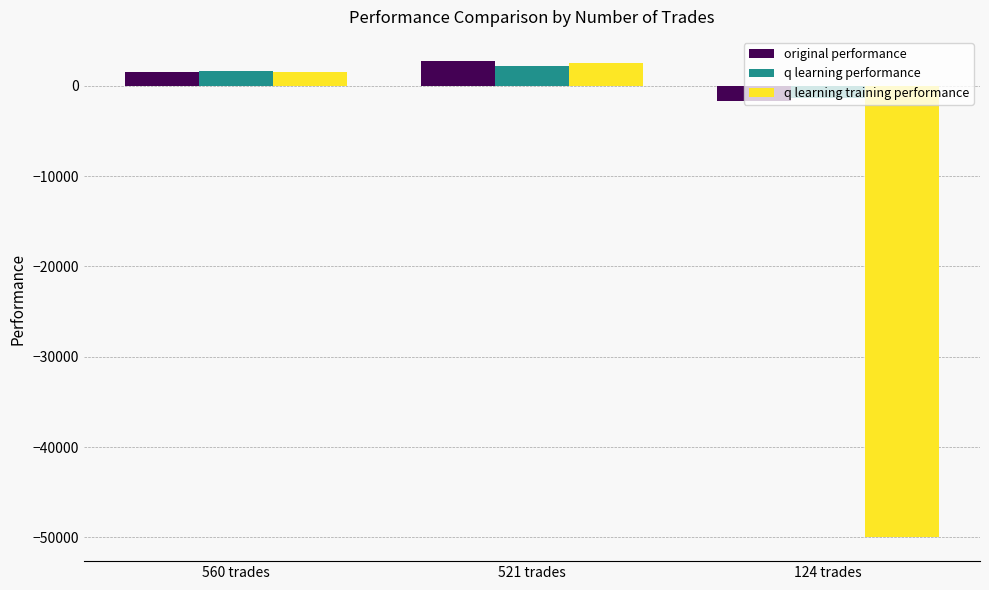

What is the value of the q learning training performance bar at the 3rd from the left?

-50000.0